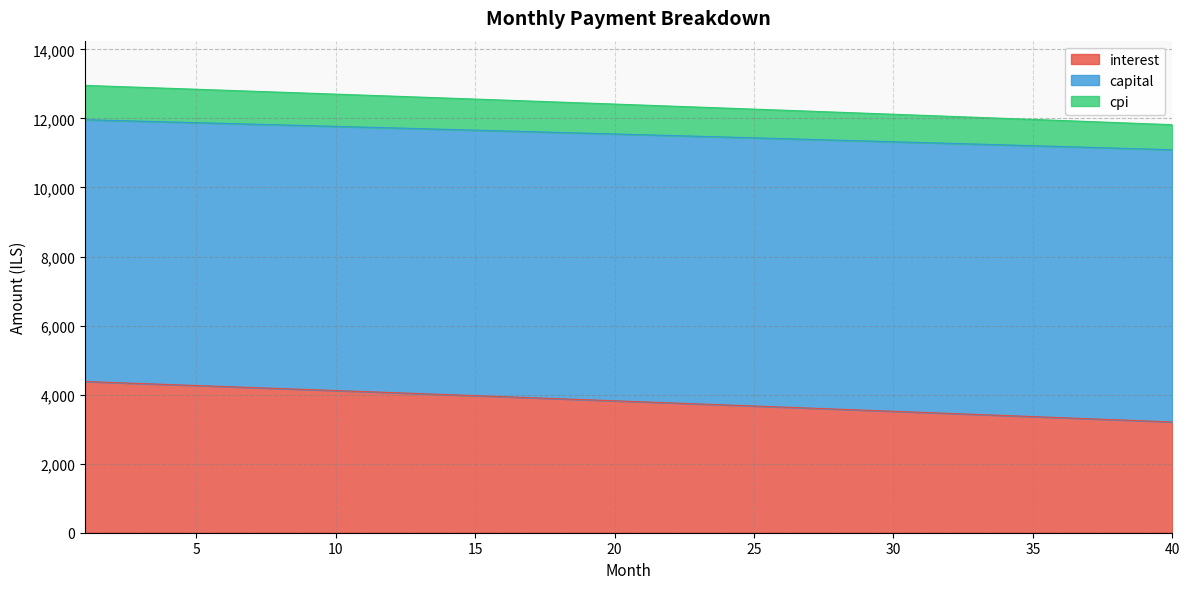

True or false: cpi and interest cross at least once.

False